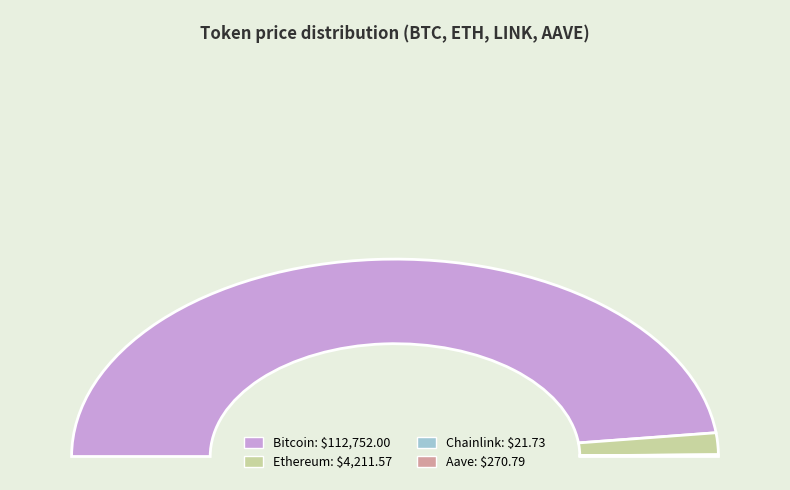

Count the number of slices in the pie.

4